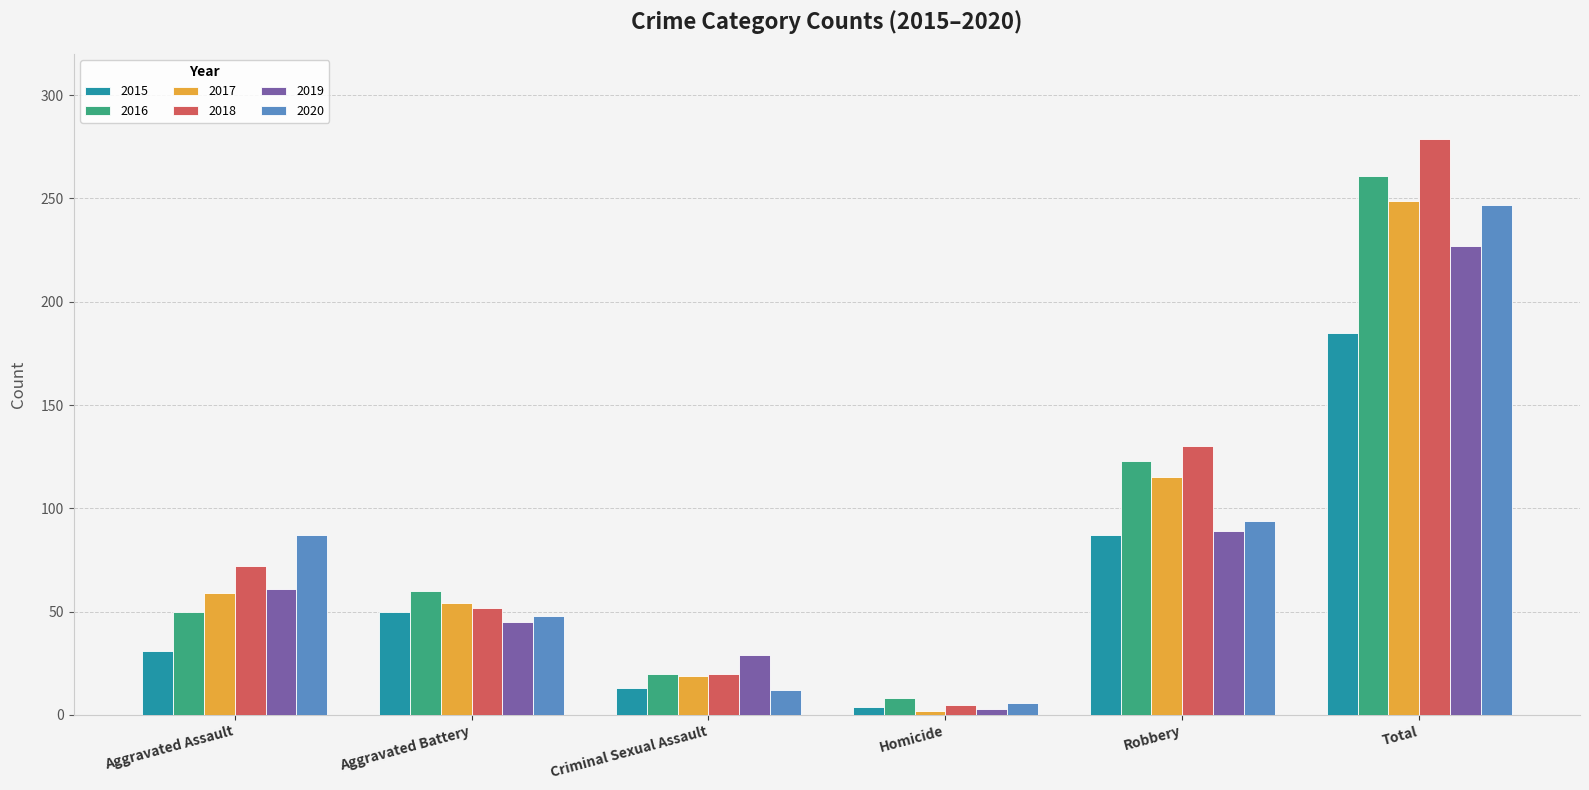

Count the number of categories in the chart.

6